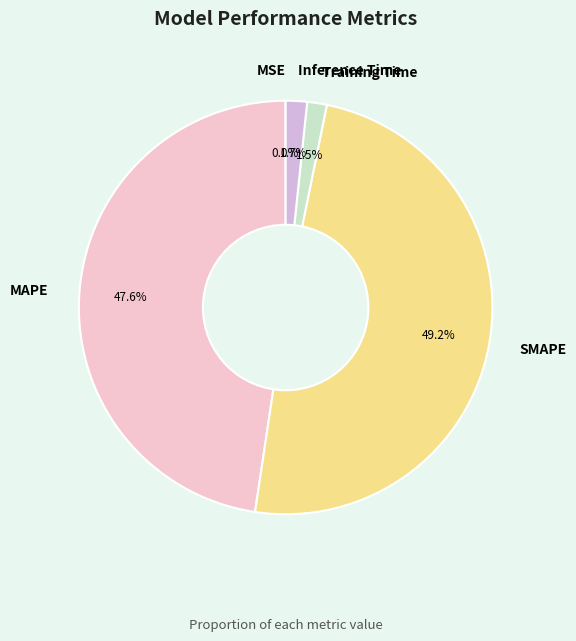

To the nearest percent, what is the combined percentage of Training Time and SMAPE?

51%